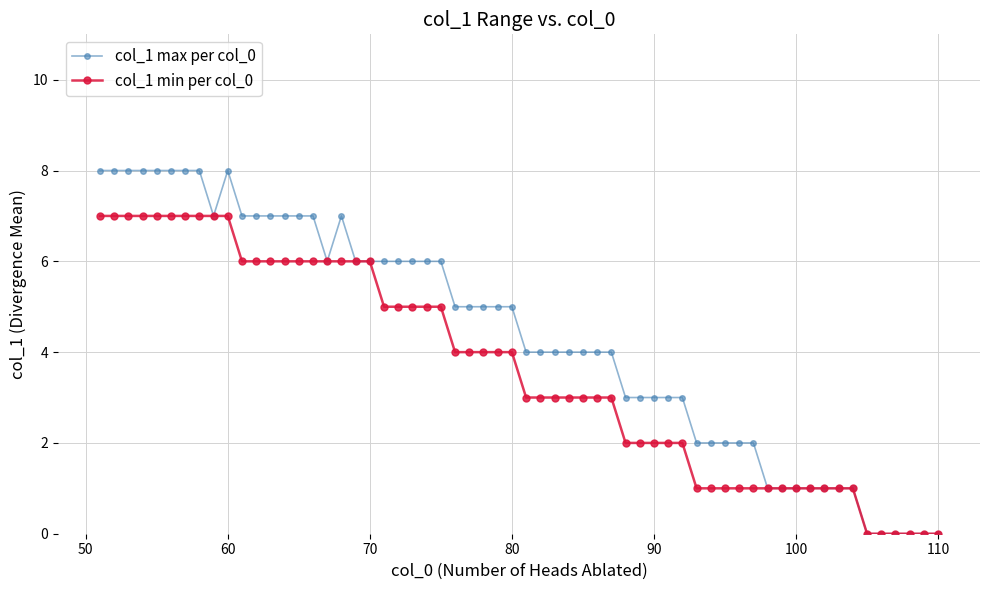

How many categories are shown in the chart?

60